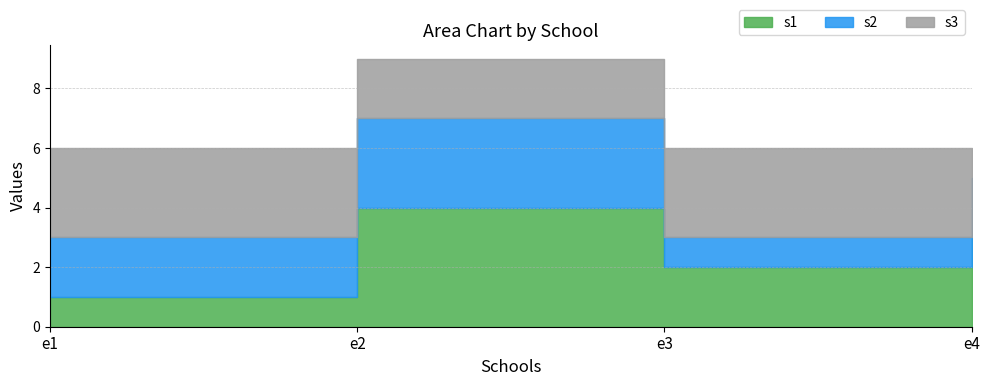

At which label does s2 first exceed 2?

e2